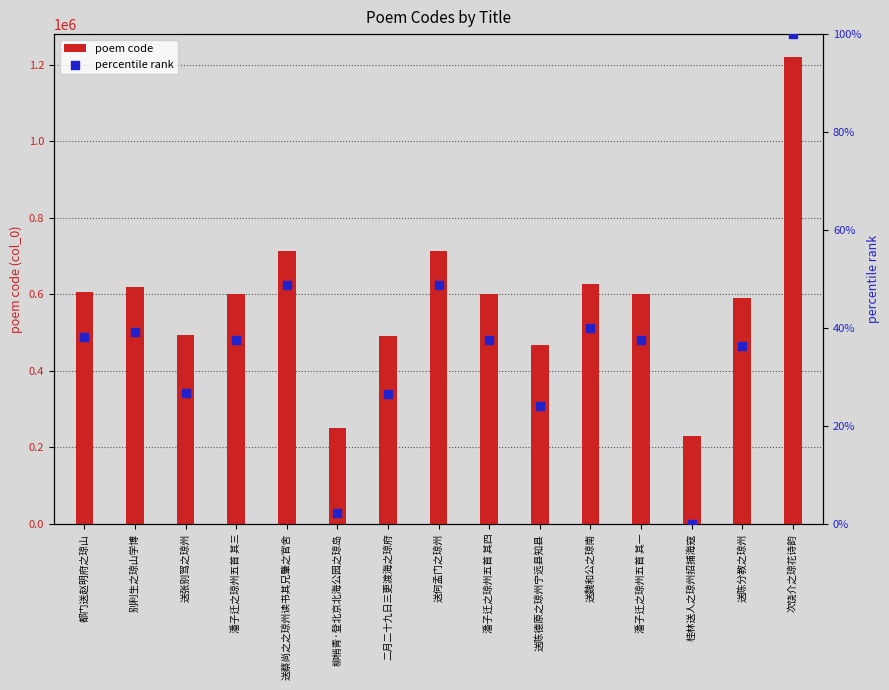

Which series has the largest total across all categories?

poem code